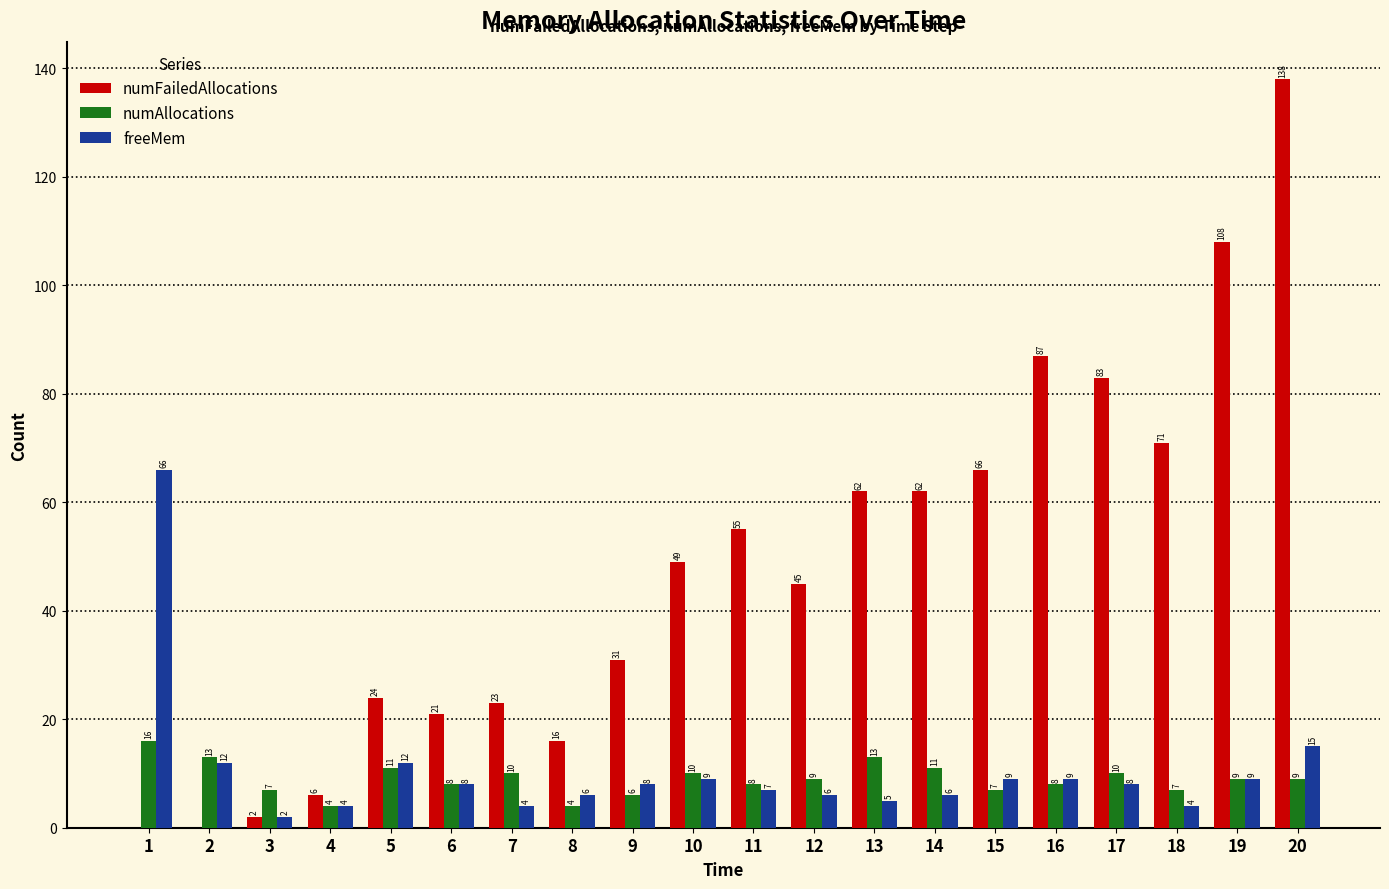

Which series changed the most between 17 and 19?

numFailedAllocations